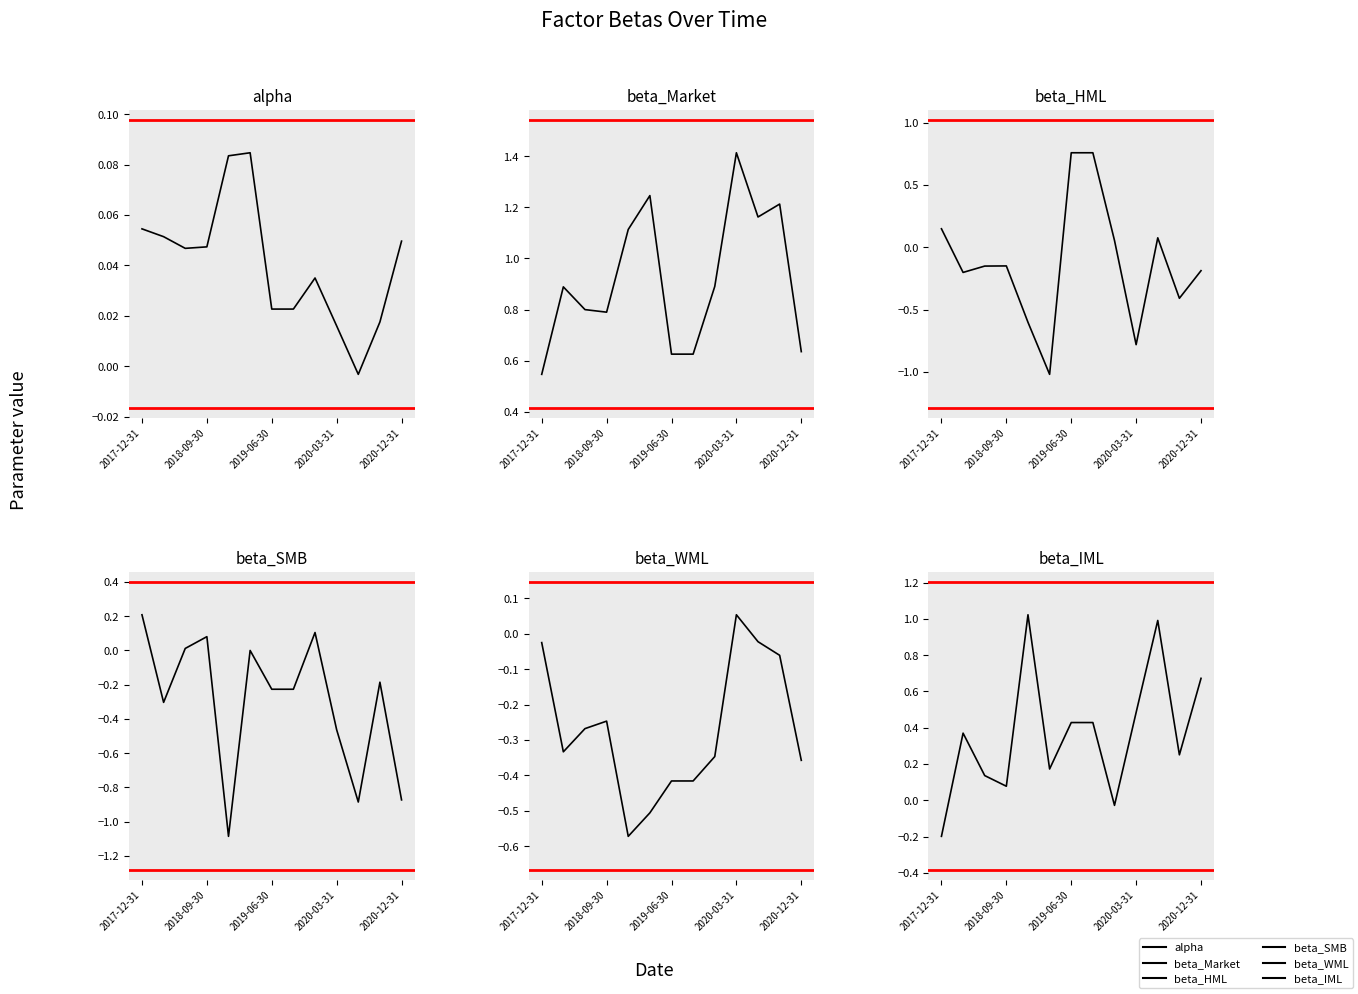

In beta_IML, how many points are lower than both neighbors (excluding endpoints)?

4